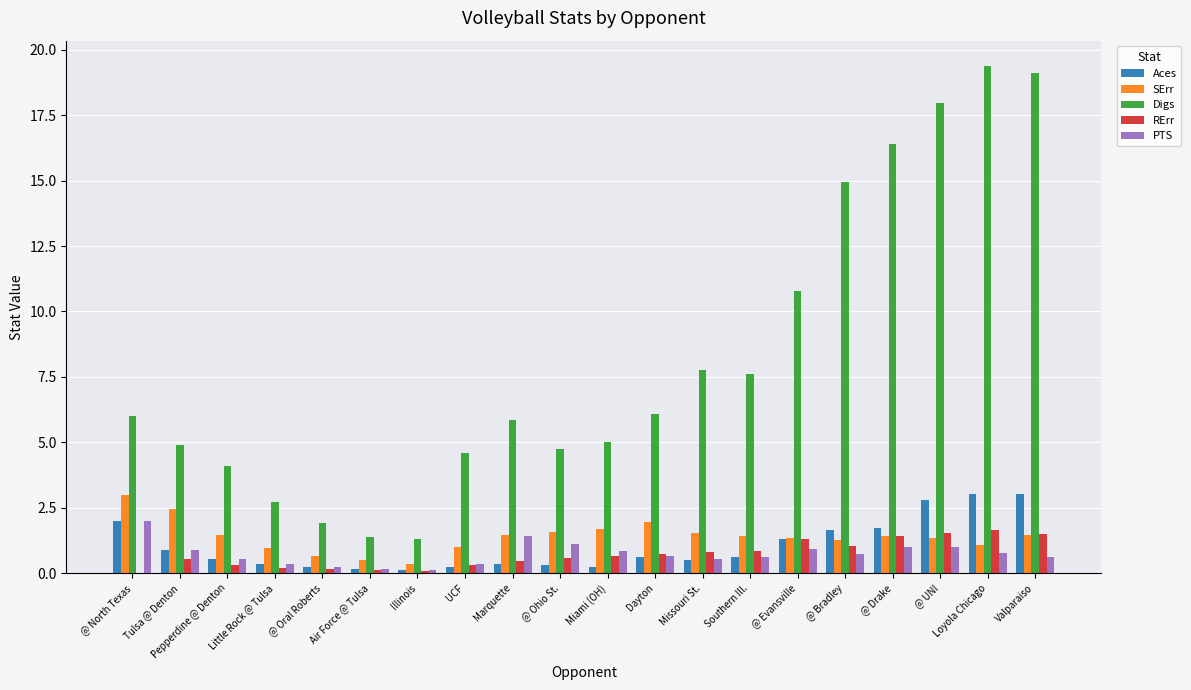

What are all the series names shown in the legend?

Aces, SErr, Digs, RErr, PTS